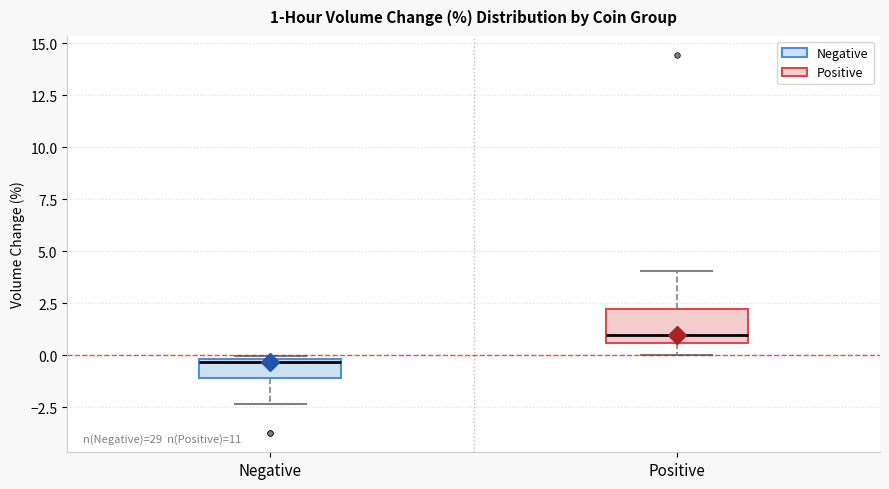

Which box's median line is the lowest?

Negative